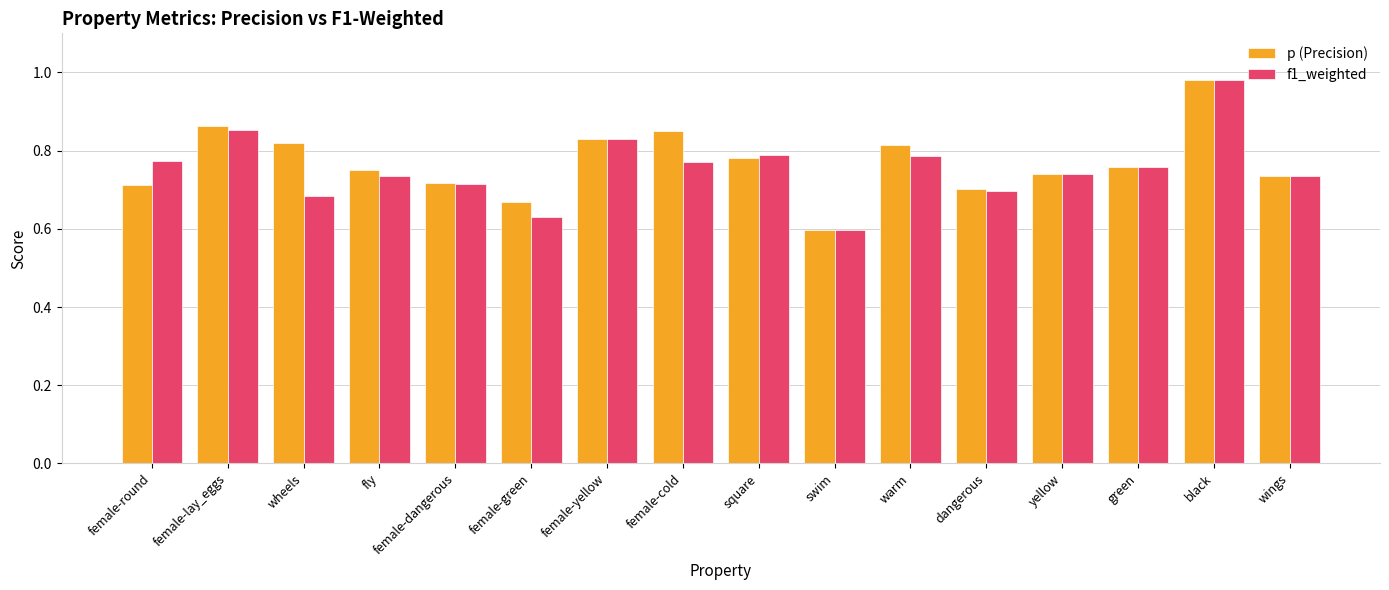

Which category has the highest value across all series?

black